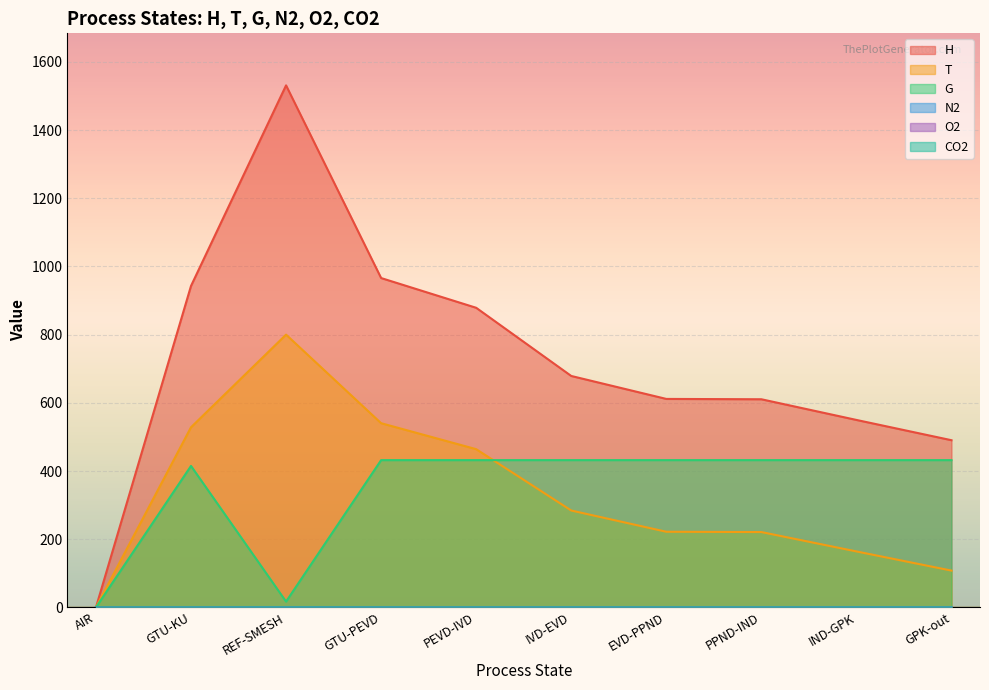

True or false: O2 and H intersect in this chart.

False